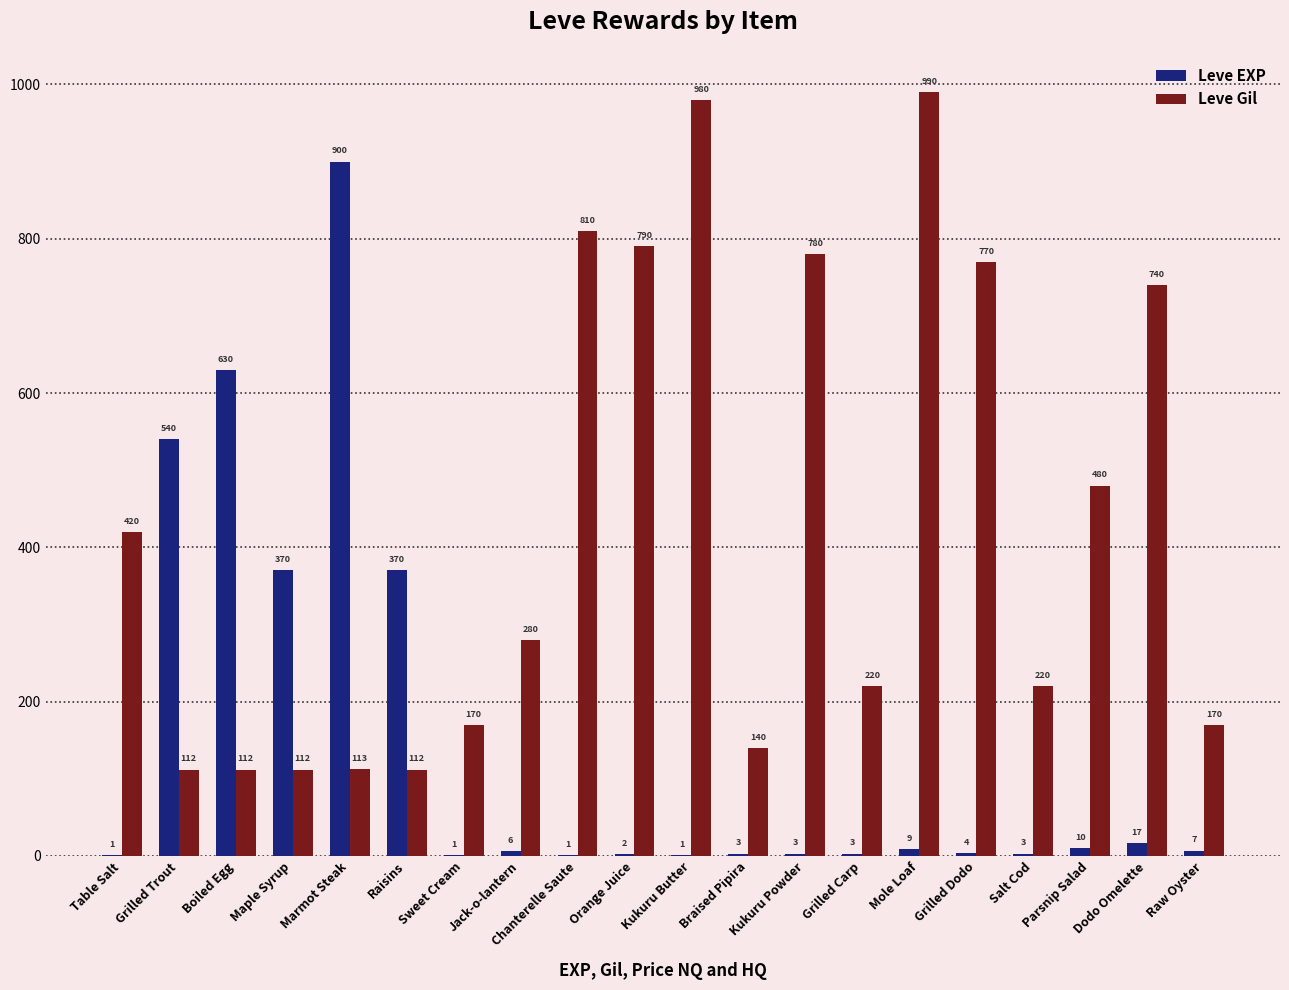

Which series has the largest total across all categories?

Leve Gil